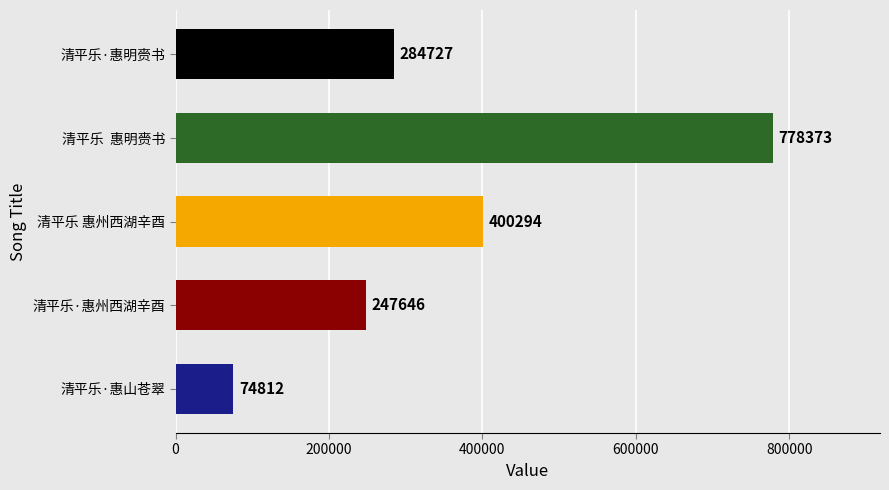

Reading top to bottom, transcribe all the data shown in this chart.

284727	778373	400294	247646	74812